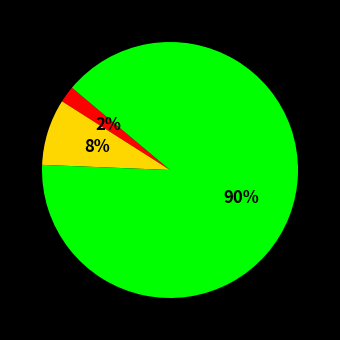

Is there a majority slice in this chart?

Yes